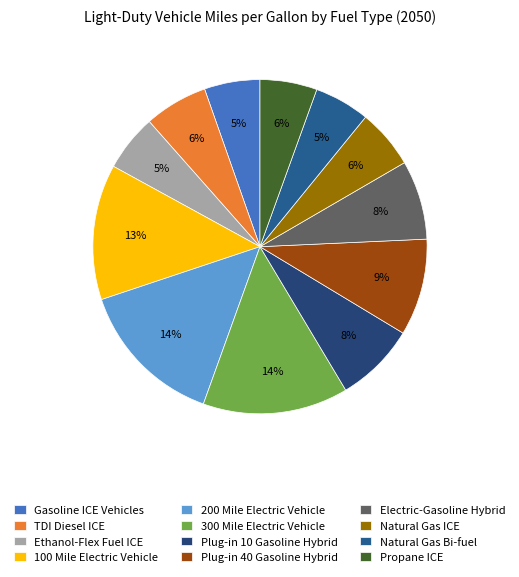

How many segments does this pie chart have?

12